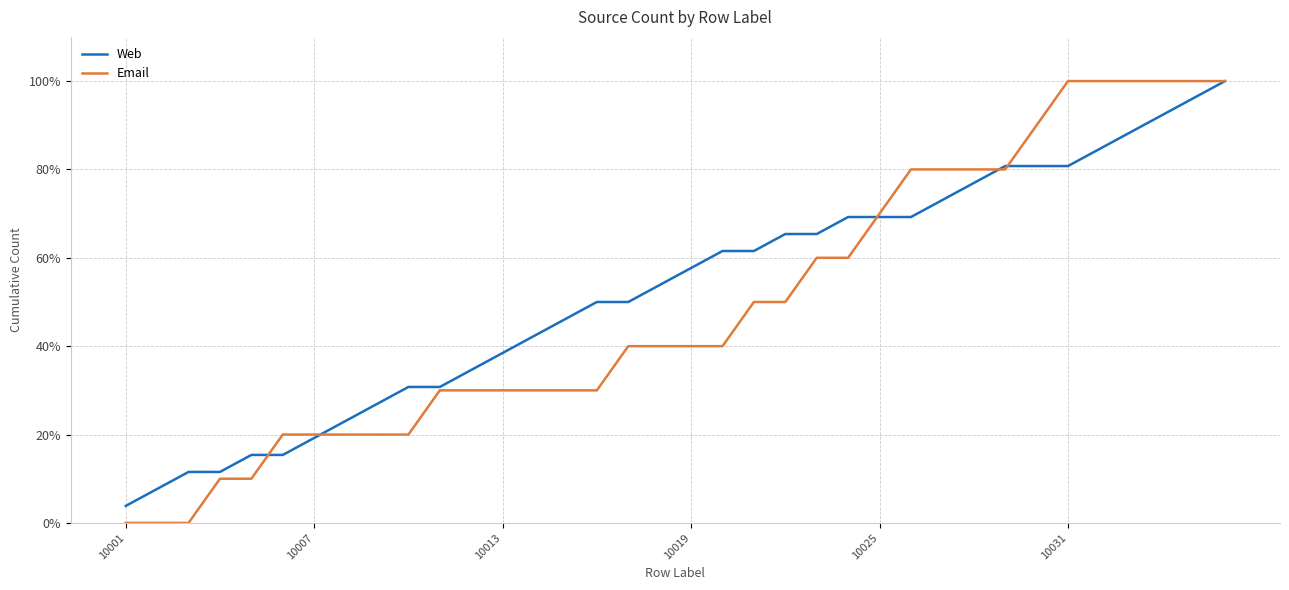

What is the maximum value for Email?

100.0